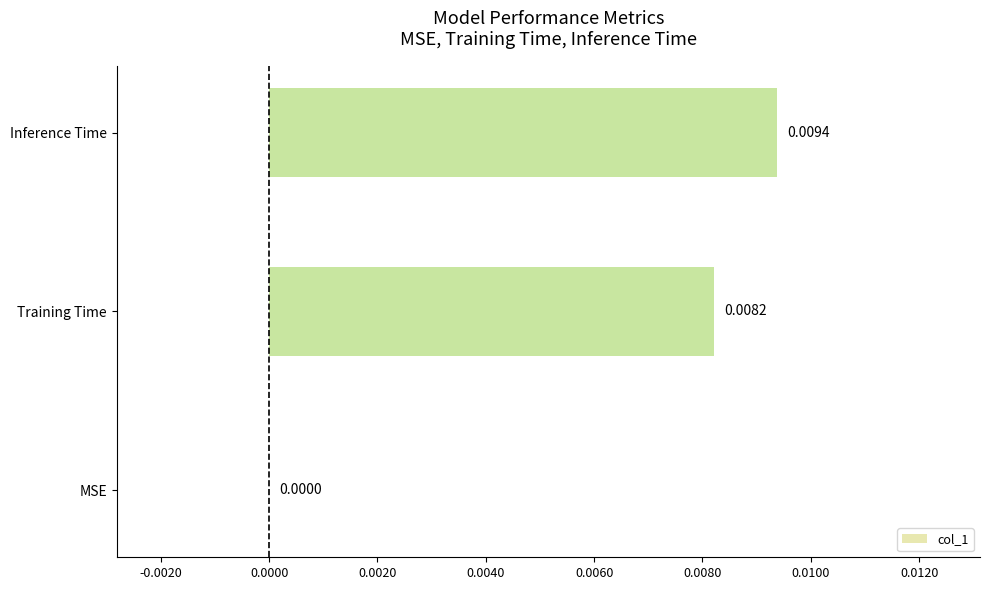

Where is the data nearest to the value 0?

MSE